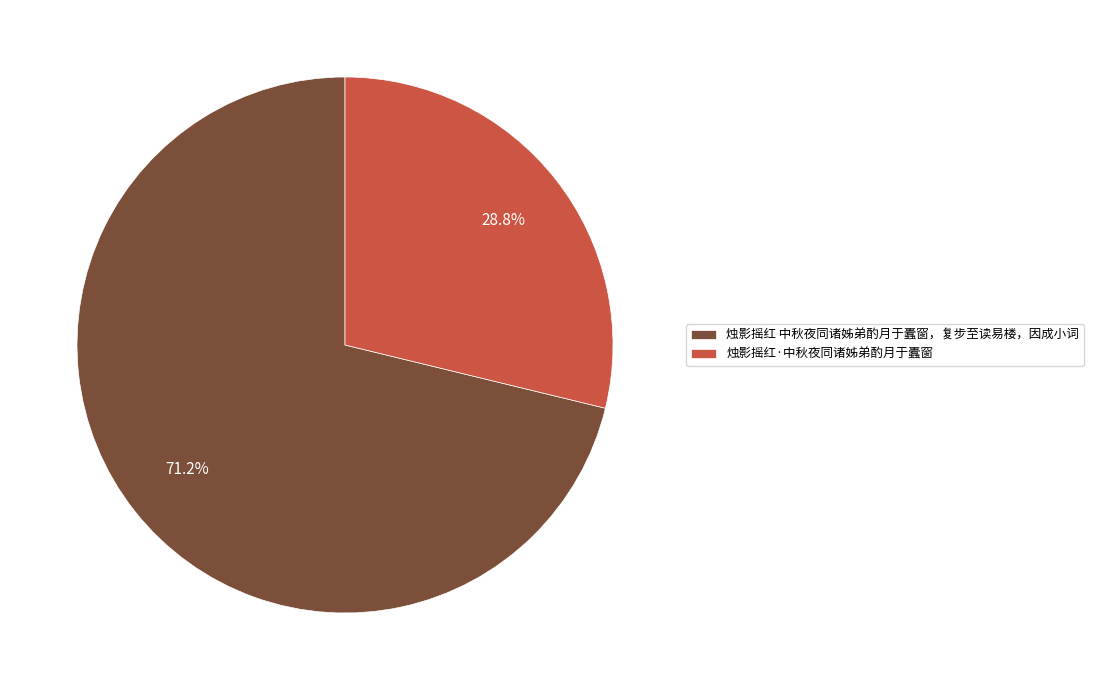

Which category has the smallest portion of the pie?

烛影摇红·中秋夜同诸姊弟酌月于蠹窗